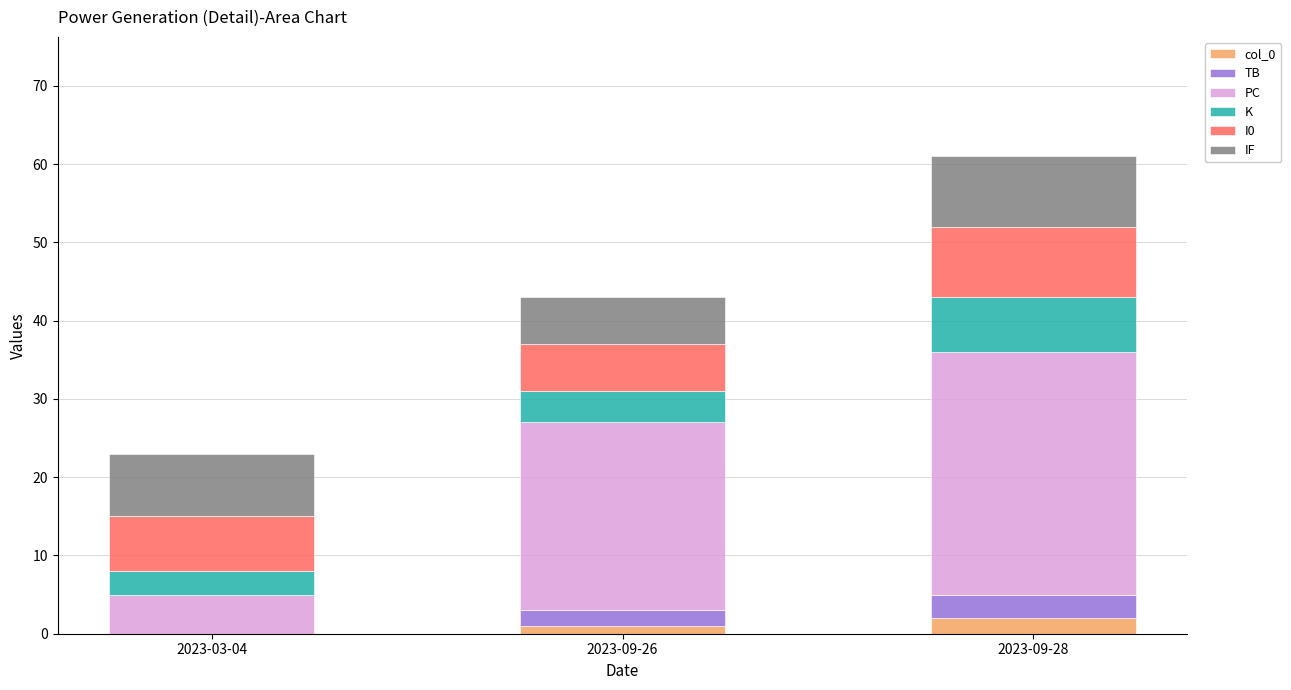

True or false: col_0 has a value of 1 at 2023-09-26.

True